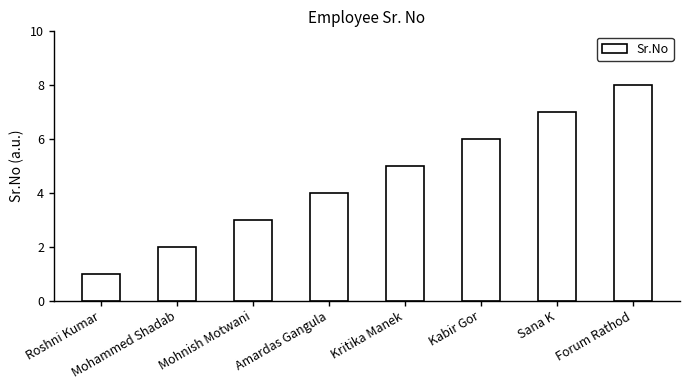

Is it true that the value at Kritika Manek is 2?

False